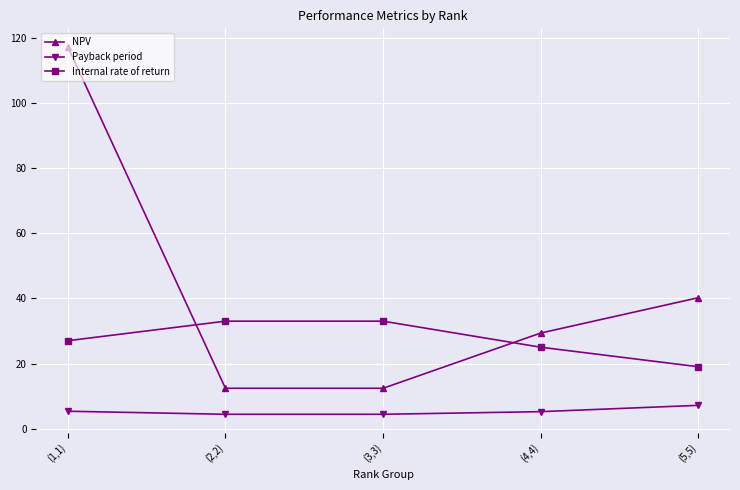

How many data points does each series have?

5